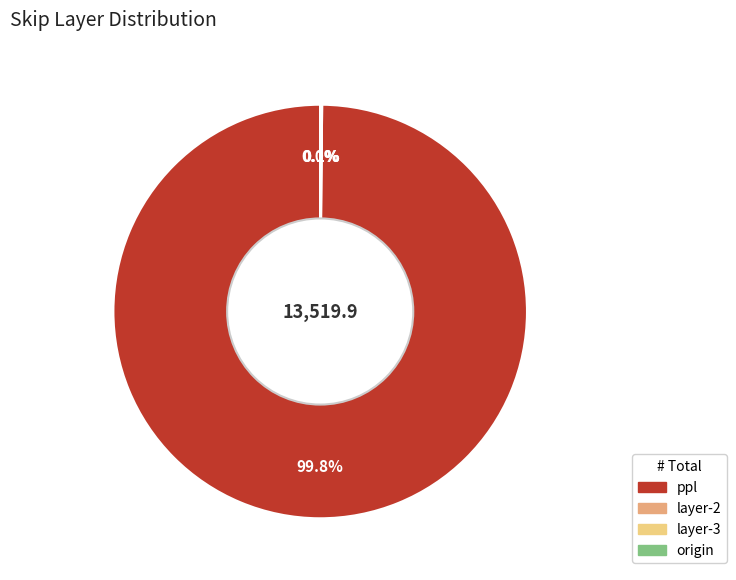

What percentage is NOT represented by ppl?

0.2%